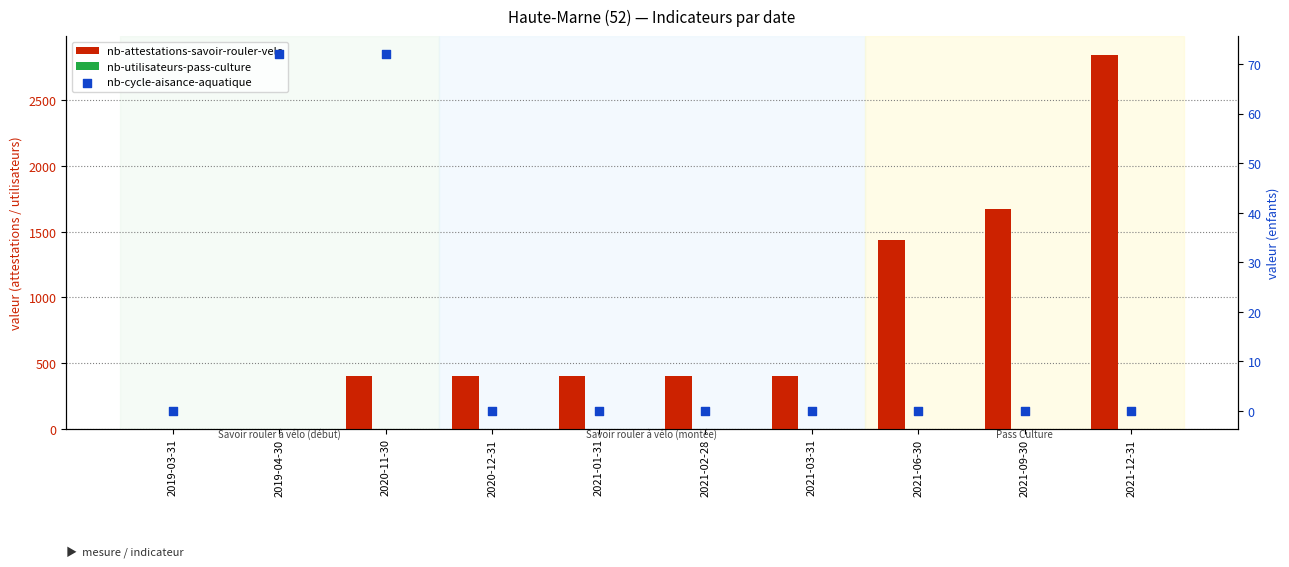

Which series has the largest Y range (max minus min)?

nb-attestations-savoir-rouler-velo